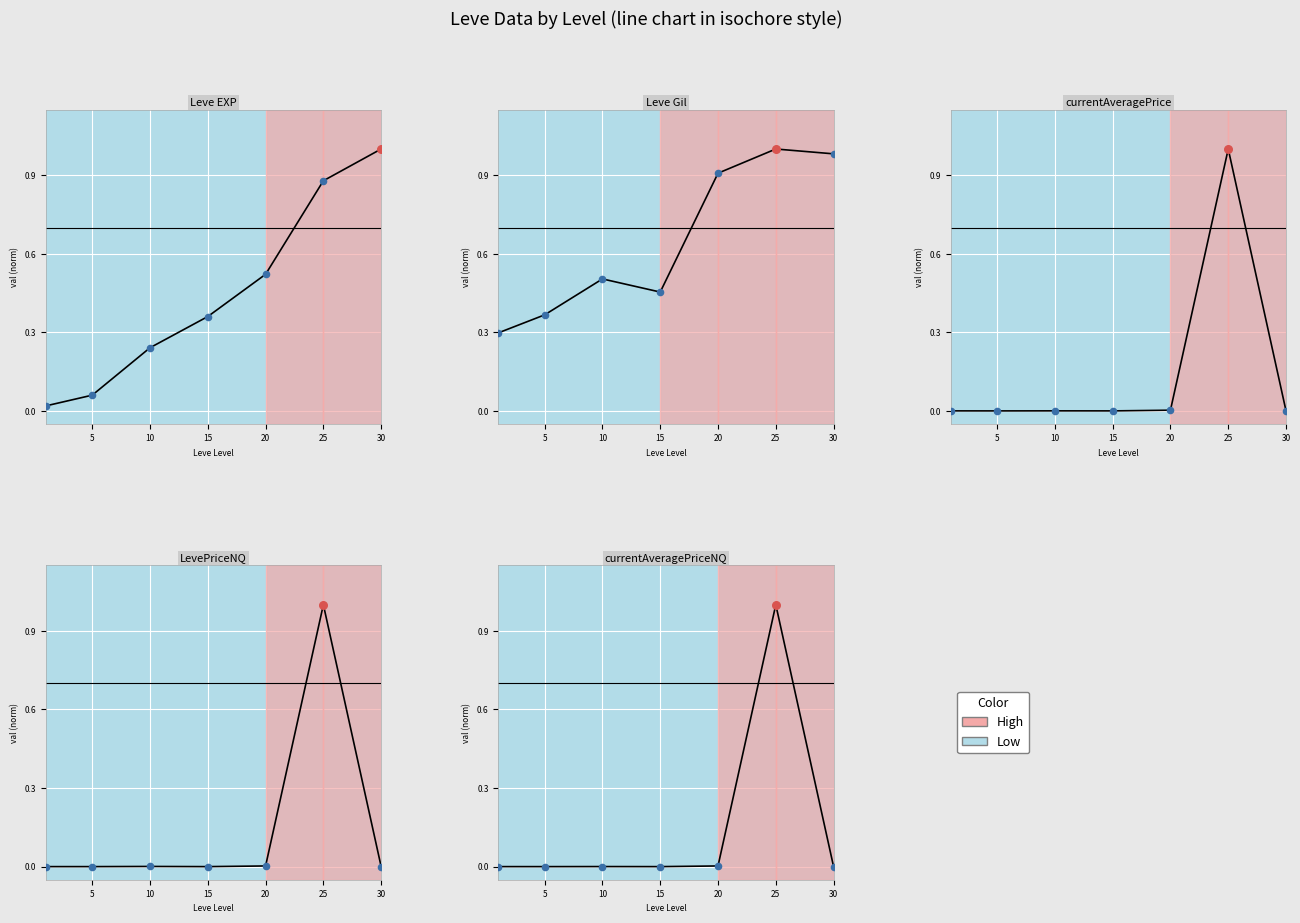

Which series contains the highest Y value?

Leve EXP